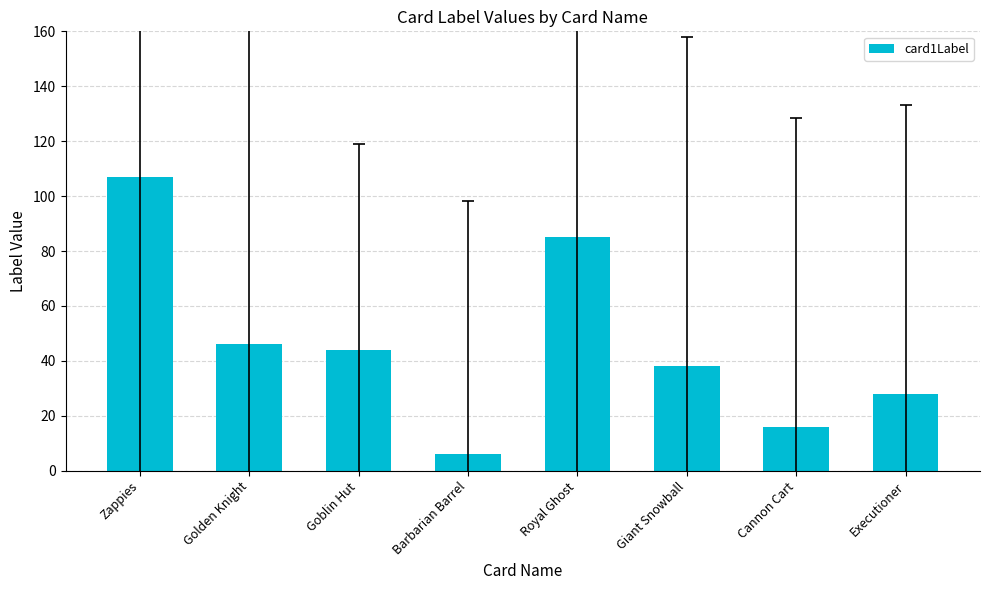

What is the sum of the values at Goblin Hut and Cannon Cart?

60